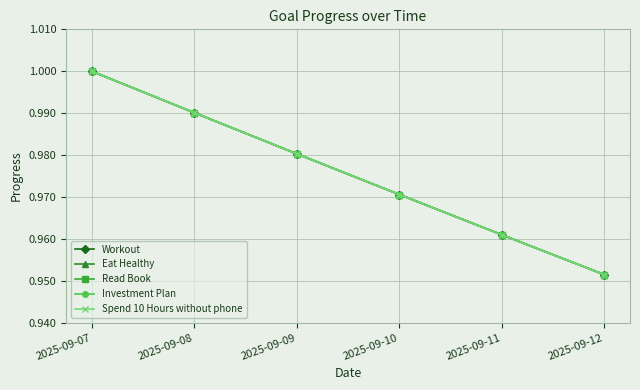

Does the chart have visible grid lines?

Yes